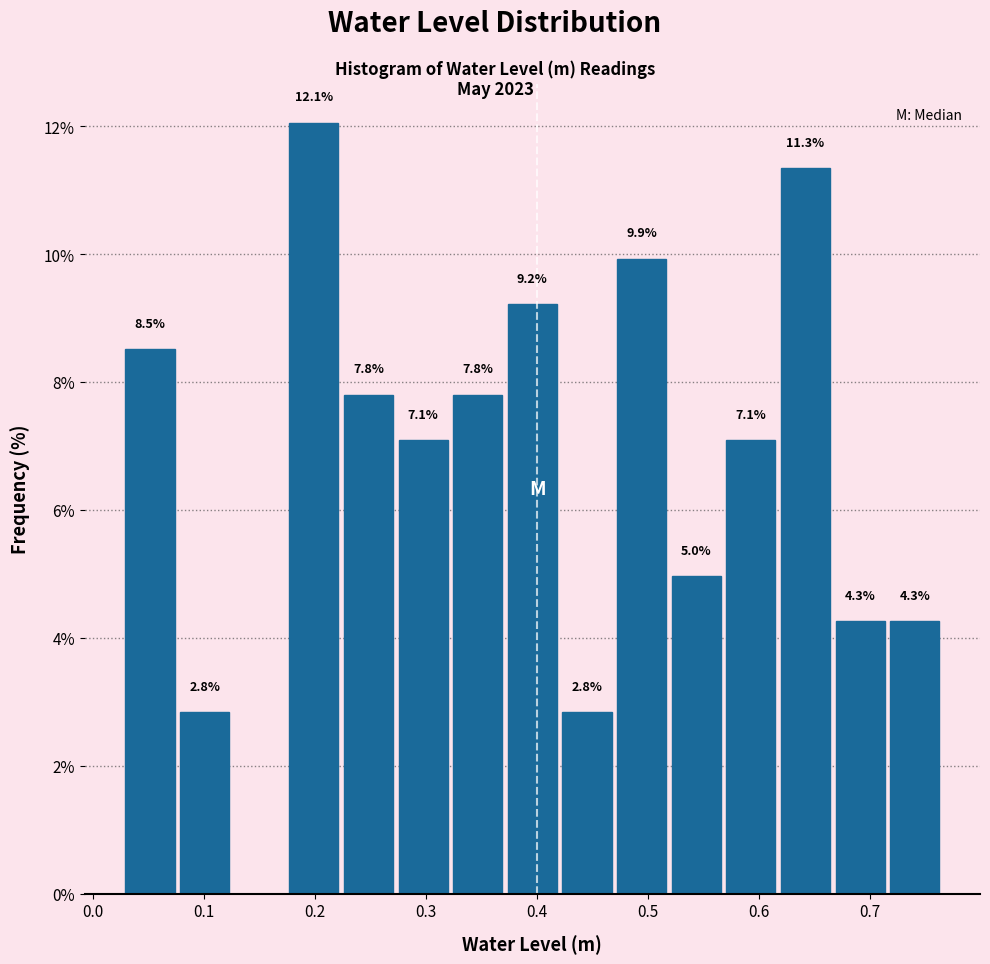

Over which range of the x-axis is the bar tallest?

0.17 to 0.22